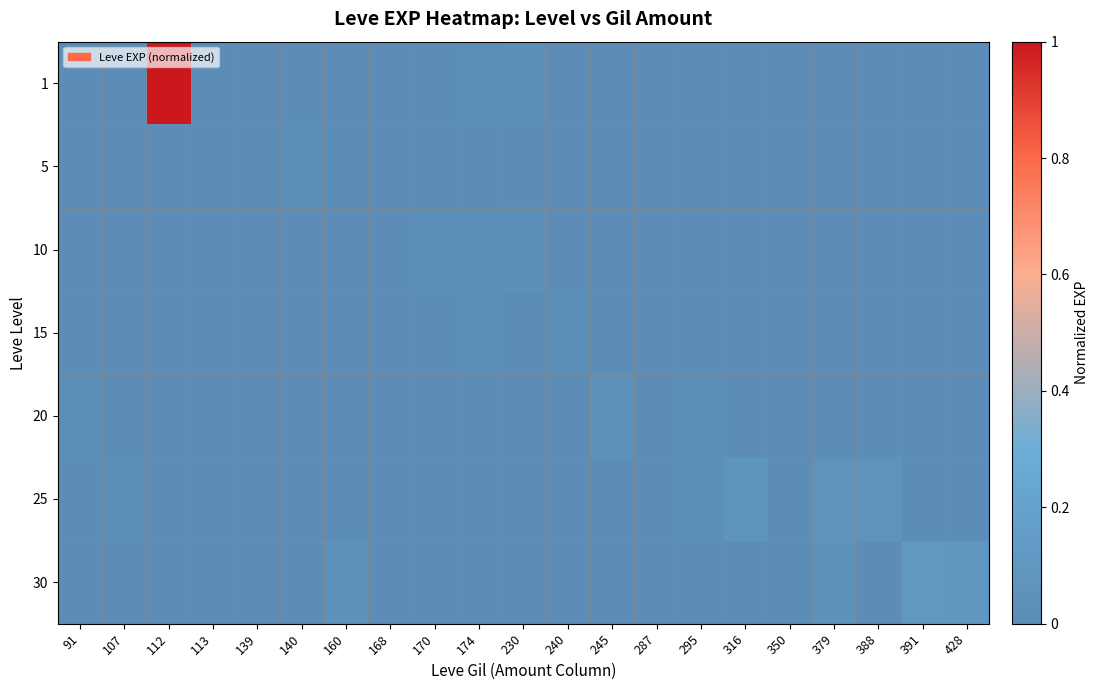

How many categories are shown in the chart?

21